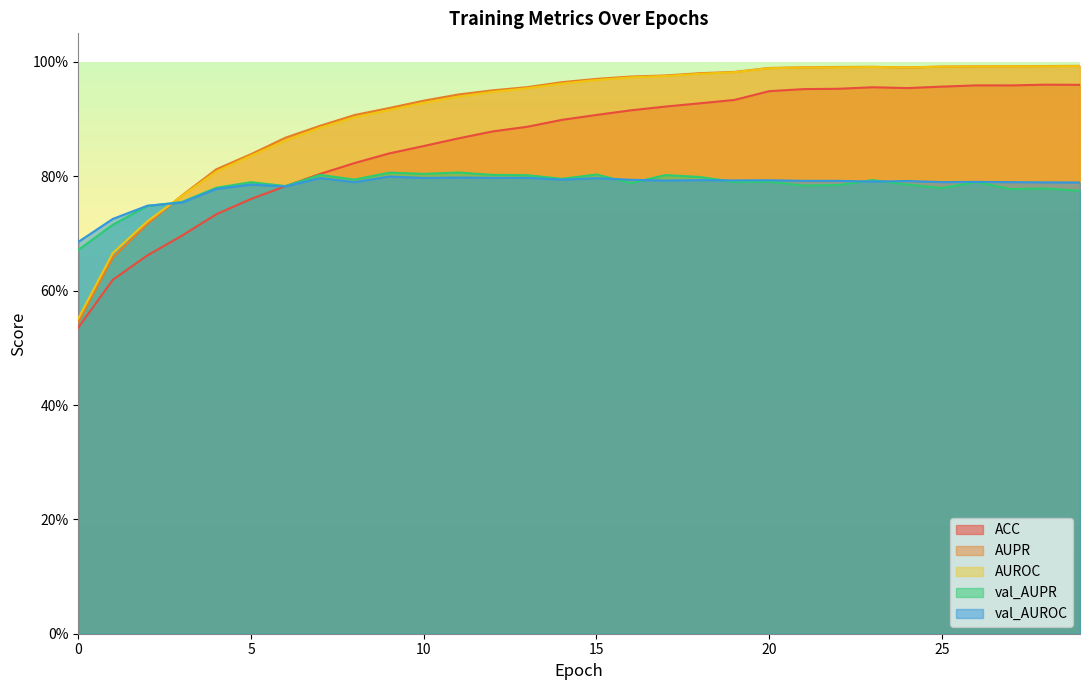

True or false: AUROC has a value of 0.4 at 25.

False